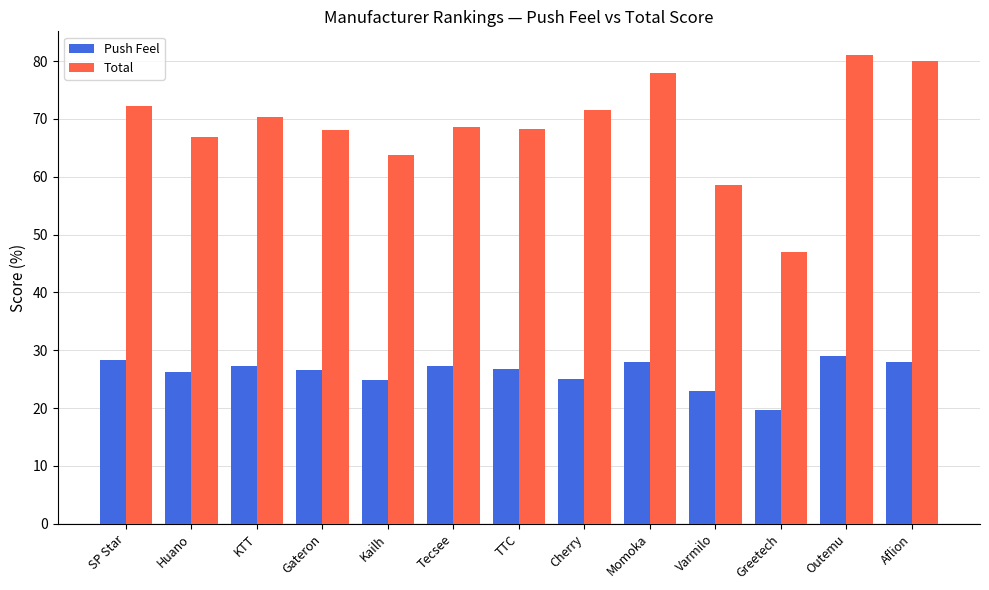

Does the chart contain any negative values?

No